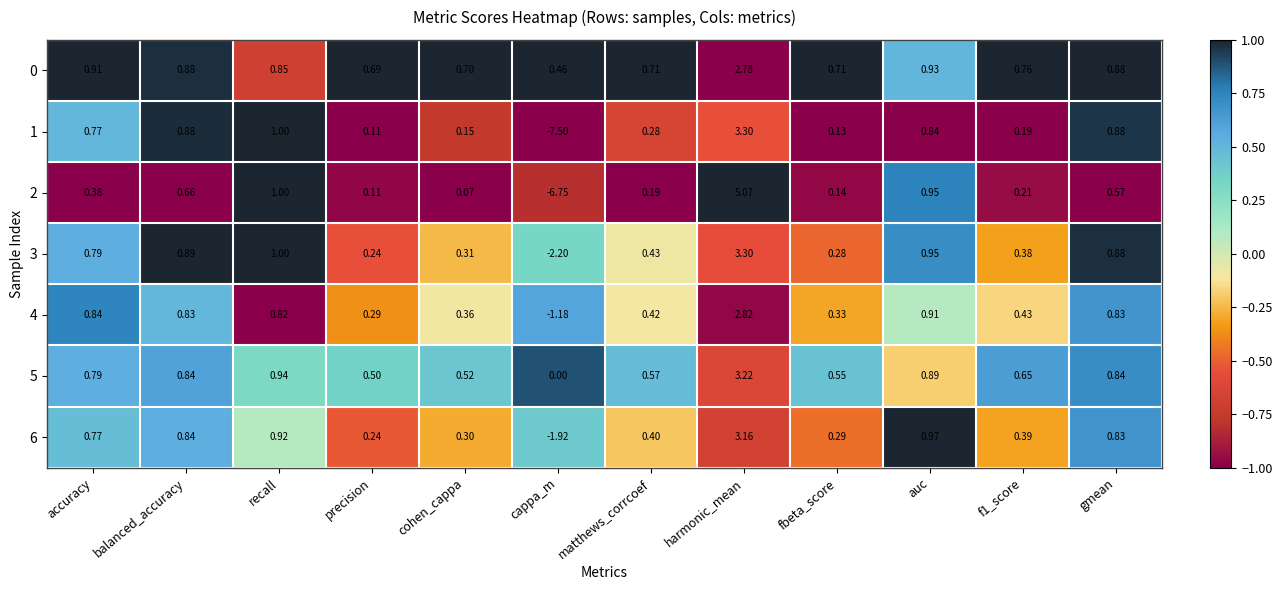

Which series has the widest spread of values?

2